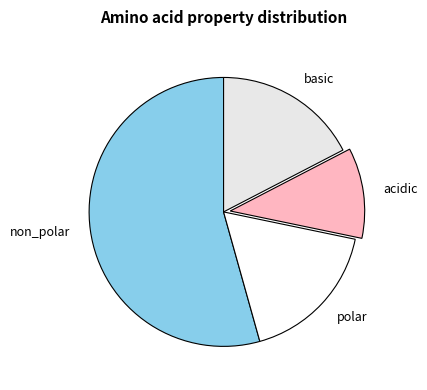

Does acidic represent more than half of the total?

No